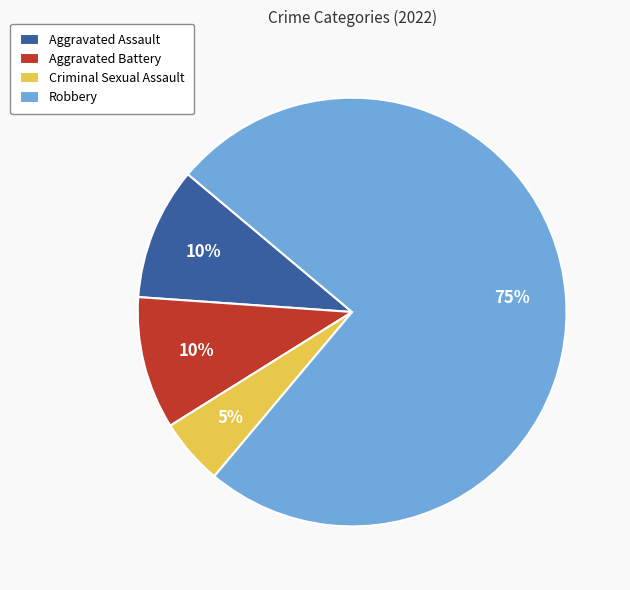

Does Robbery represent more than half of the total?

Yes